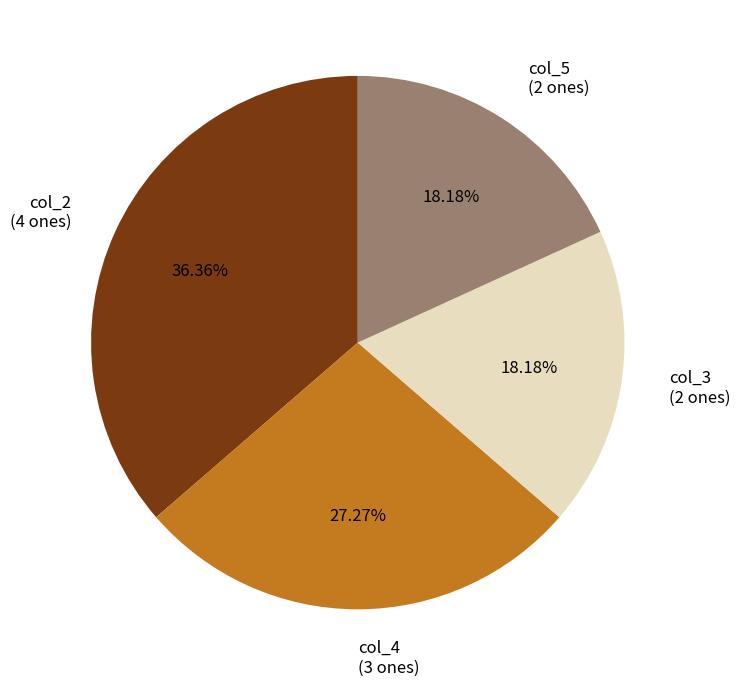

Do col_5 (2 ones) and col_4 (3 ones) together represent more than half of the pie?

No